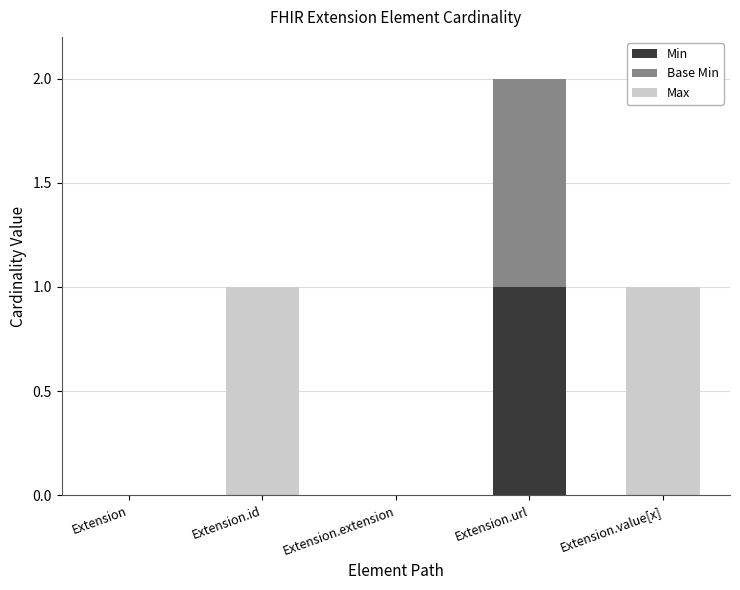

At which label does Min reach its peak?

Extension.url